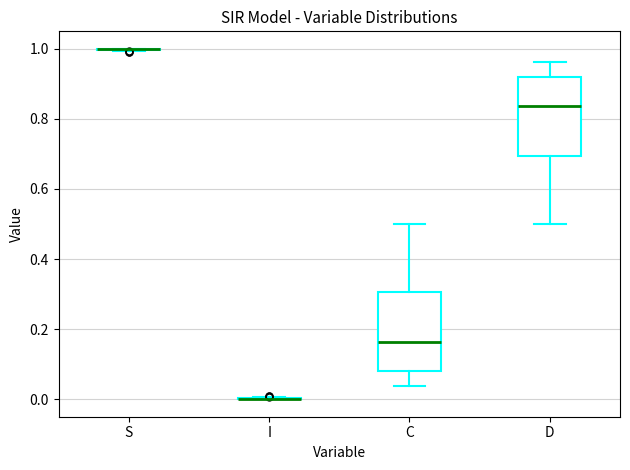

Reading left to right, read every box against the y-axis: the position of its median line, the range the box covers, and the ends of its whiskers. The values are not printed on the chart, so give them approximately, as read against the axis.

S: box collapsed to a line at 1.00, whiskers 1.00 to 1.00
I: box collapsed to a line at 0.00, whiskers 0.00 to 0.00
C: median 0.16, box 0.08 to 0.30, whiskers 0.04 to 0.50
D: median 0.84, box 0.70 to 0.92, whiskers 0.50 to 0.96